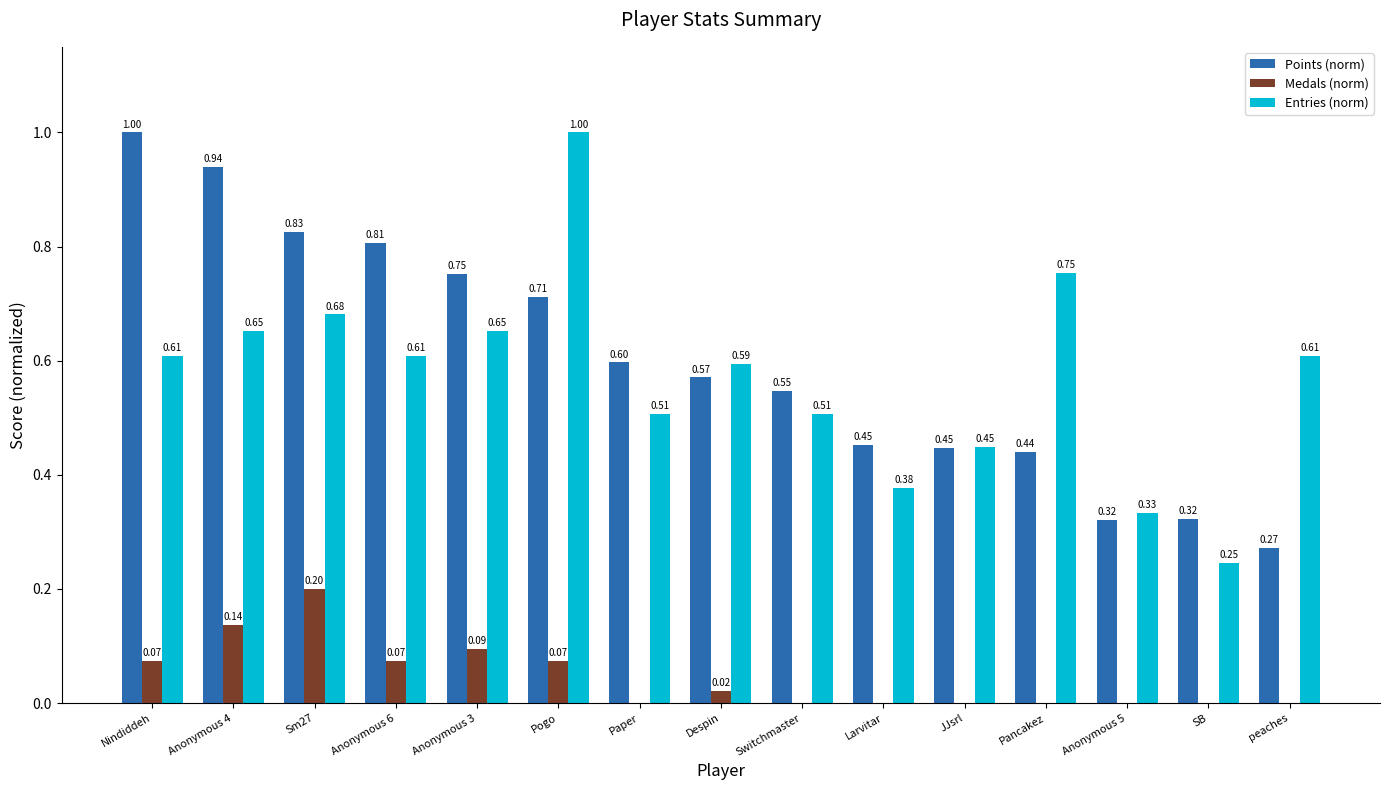

Which series changed the most between Anonymous 4 and Larvitar?

Points (norm)